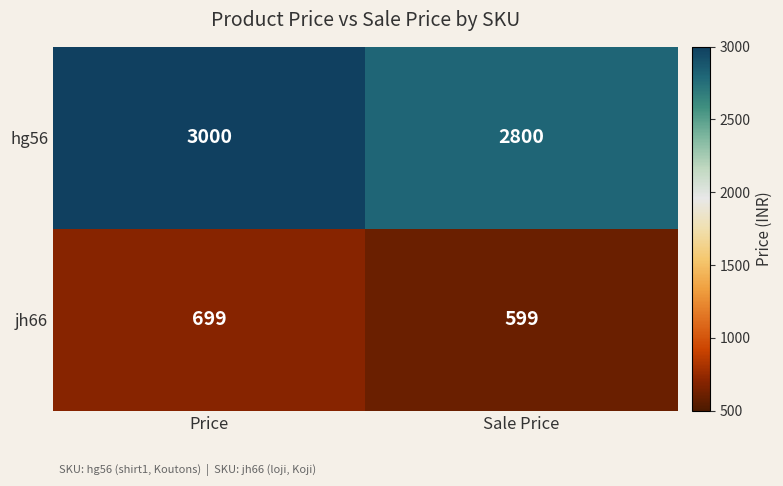

How many data points does each series have?

2